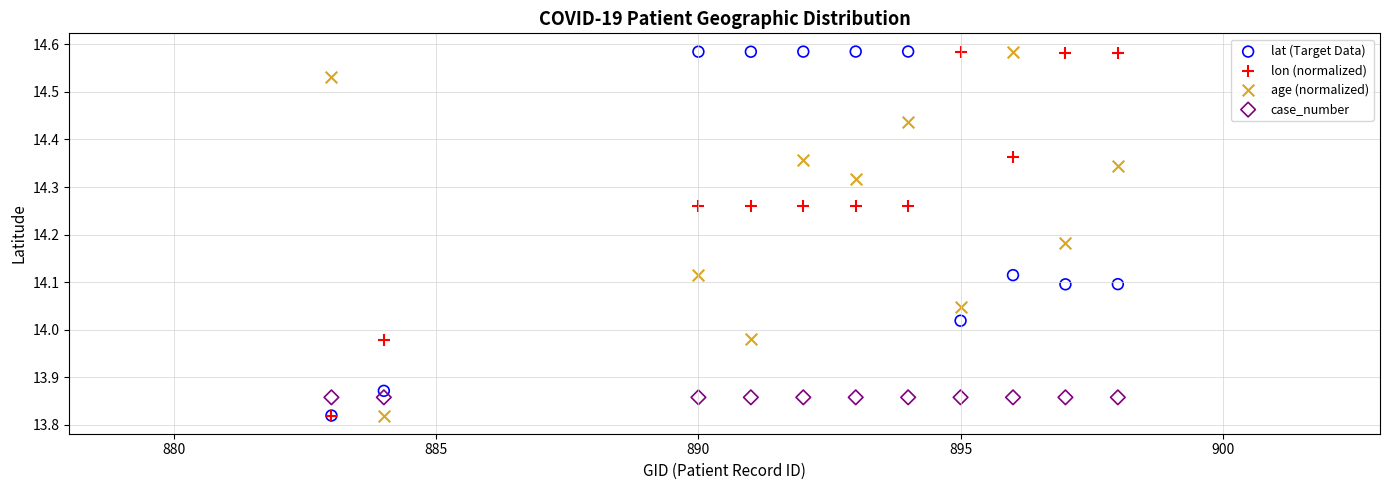

What are all the series names shown in the legend?

lat (Target Data), lon (normalized), age (normalized), case_number